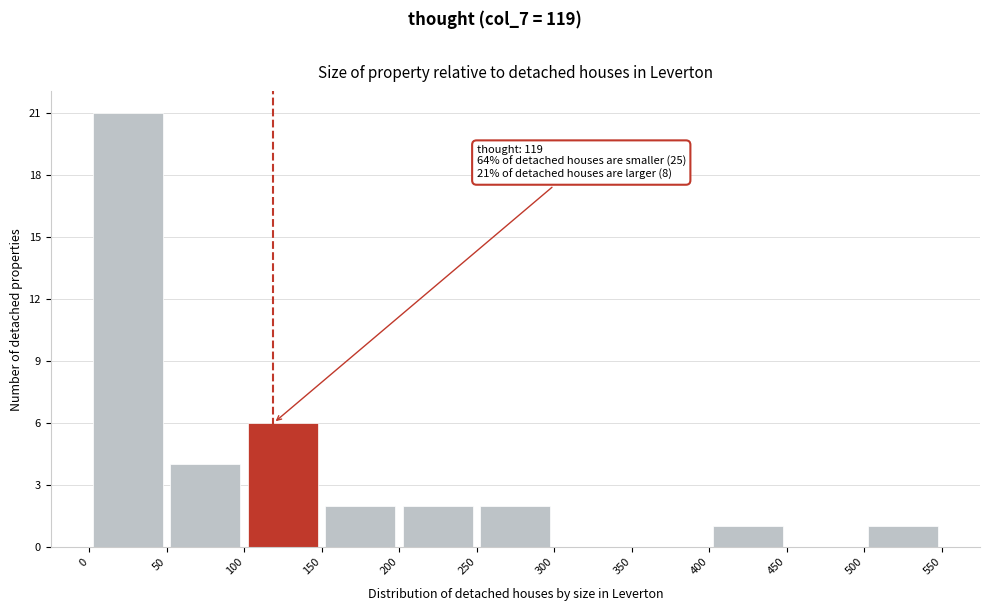

Which range on the x-axis has the tallest bar?

0 to 50